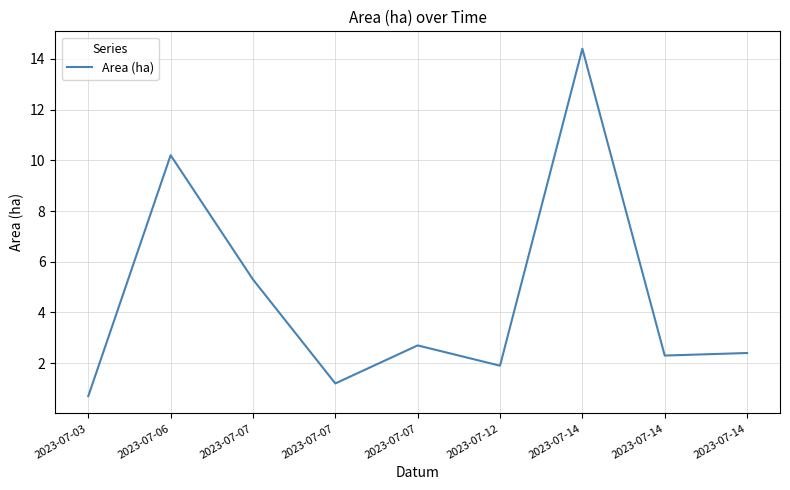

Reading left to right, what are all the values shown in this chart?

0.7	10.2	5.3	1.2	2.7	1.9	14.4	2.3	2.4